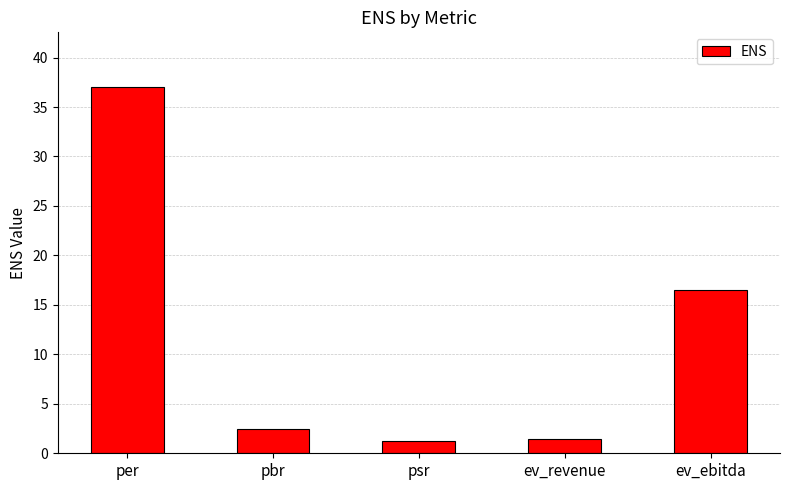

Where does the data first go above 2?

per